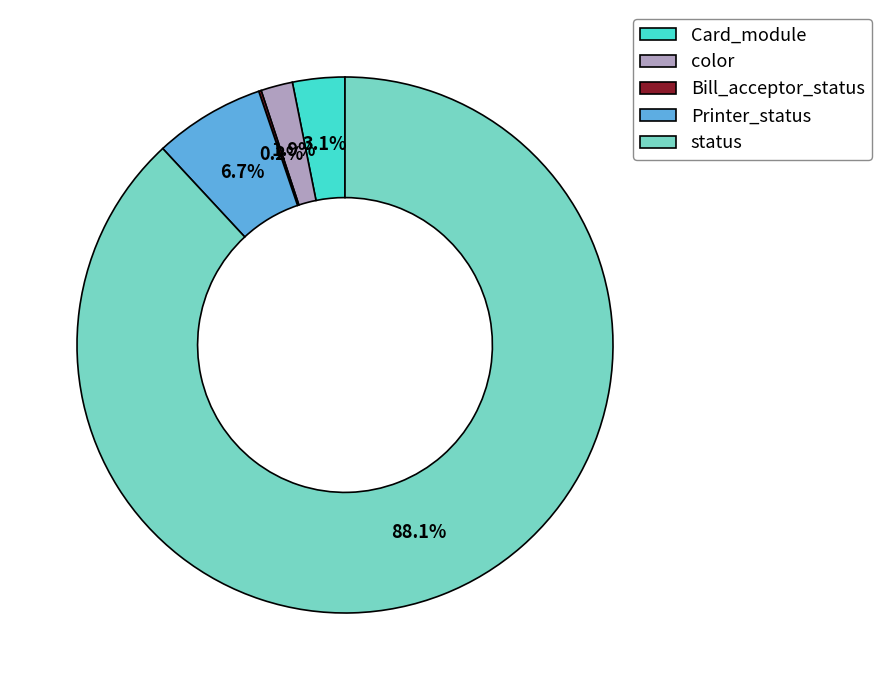

Between Printer_status and Card_module, which is larger?

Printer_status